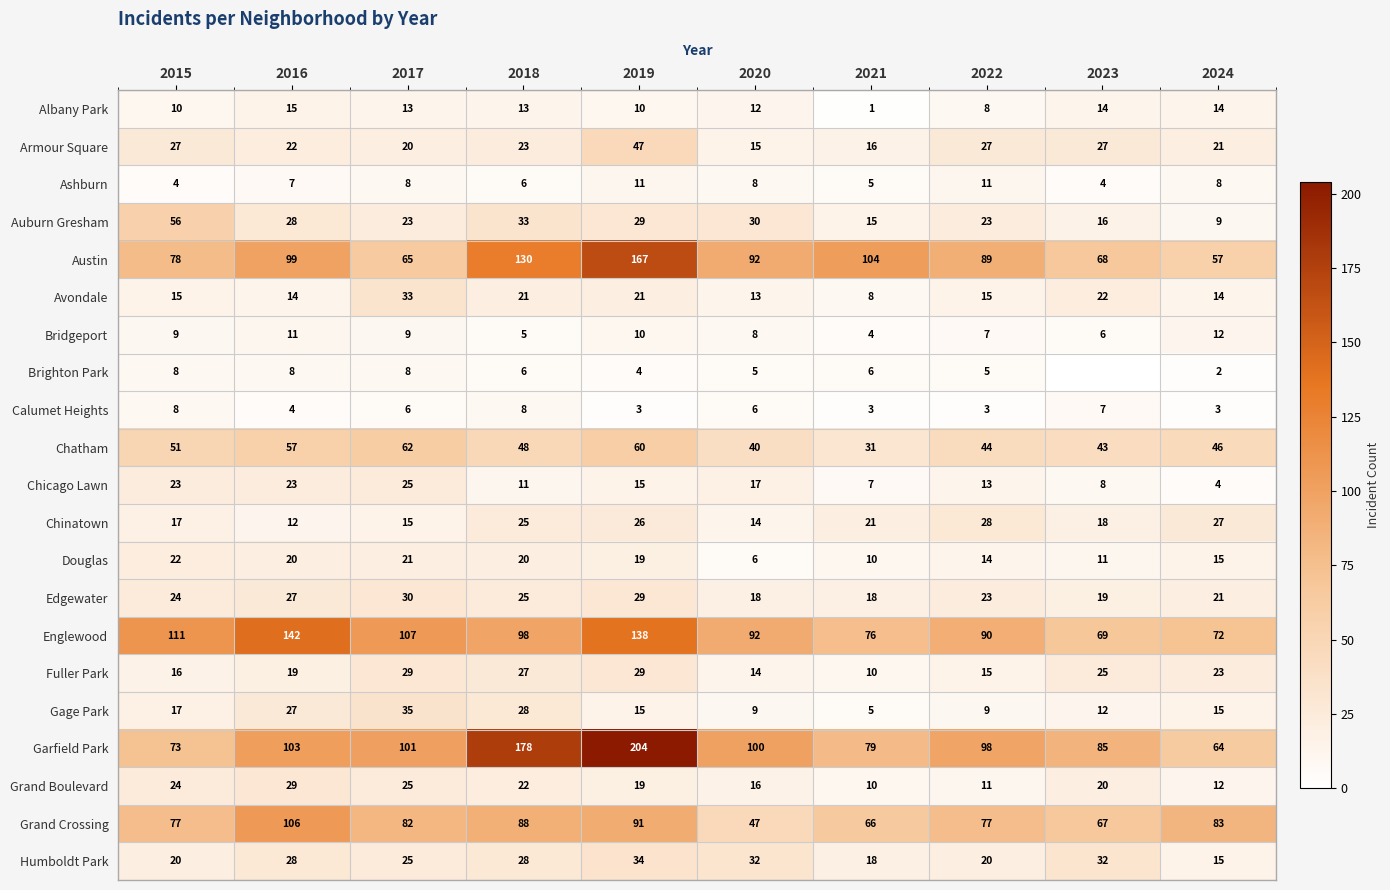

What is the sum of all Avondale values?

176